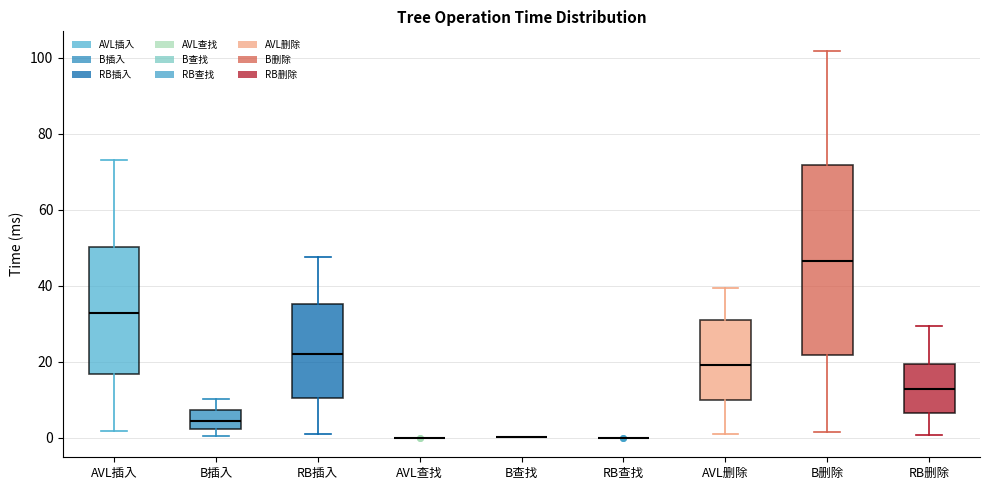

Reading left to right, read every box against the y-axis: the position of its median line, the range the box covers, and the ends of its whiskers. The values are not printed on the chart, so give them approximately, as read against the axis.

AVL插入: median 32, box 16 to 50, whiskers 2 to 74
B插入: median 4, box 2 to 8, whiskers 0 to 10
RB插入: median 22, box 10 to 36, whiskers 0 to 48
AVL查找: box collapsed to a line at 0, whiskers 0 to 0
B查找: box collapsed to a line at 0, whiskers 0 to 0
RB查找: box collapsed to a line at 0, whiskers 0 to 0
AVL删除: median 20, box 10 to 32, whiskers 2 to 40
B删除: median 46, box 22 to 72, whiskers 2 to 102
RB删除: median 12, box 6 to 20, whiskers 0 to 30